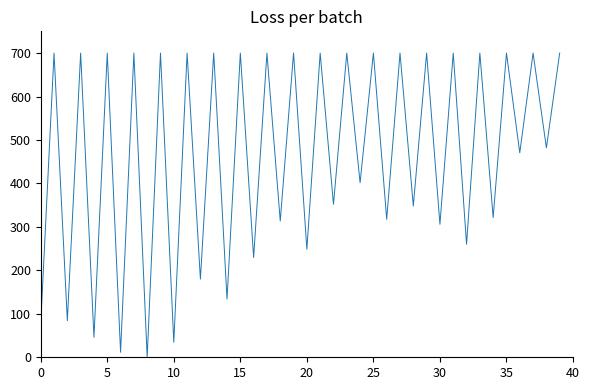

What is the difference between the maximum and minimum values?

700.0